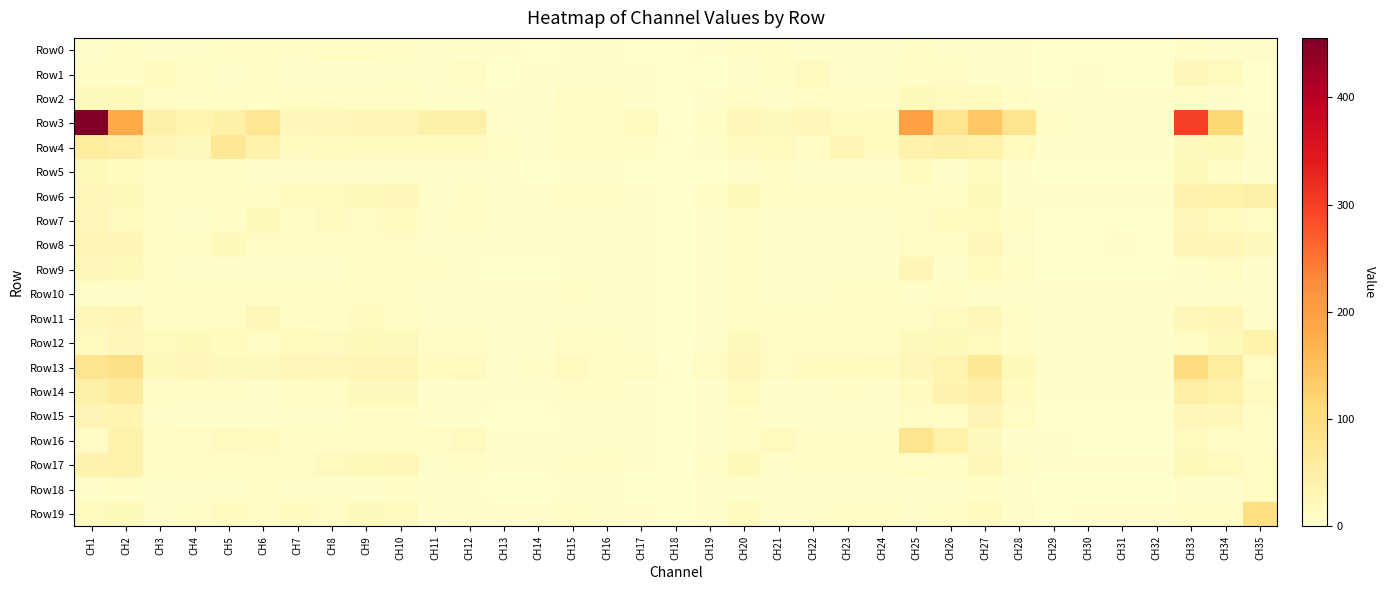

Reading right to left, what are all the values shown in this chart?

Row0: CH35=6.5	CH34=5.4	CH33=8.3	CH32=0.9	CH31=1.5	CH30=1.0	CH29=0.9	CH28=2.4	CH27=5.2	CH26=5.6	CH25=7.2	CH24=5.0	CH23=5.6	CH22=4.2	CH21=7.8	CH20=8.1	CH19=2.7	CH18=0.0	CH17=1.5	CH16=4.6	CH15=5.0	CH14=1.7	CH13=2.0	CH12=3.1	CH11=4.1	CH10=7.8	CH9=10.9	CH8=11.4	CH7=10.1	CH6=7.9	CH5=8.6	CH4=5.7	CH3=5.8	CH2=7.7	CH1=4.8
Row1: CH35=0.7	CH34=17.3	CH33=24.3	CH32=1.0	CH31=1.0	CH30=1.8	CH29=1.3	CH28=3.9	CH27=6.5	CH26=13.7	CH25=8.0	CH24=5.4	CH23=3.0	CH22=16.6	CH21=7.2	CH20=5.0	CH19=1.6	CH18=0.0	CH17=1.9	CH16=2.9	CH15=2.6	CH14=3.3	CH13=1.7	CH12=14.1	CH11=5.7	CH10=5.4	CH9=4.8	CH8=5.1	CH7=4.1	CH6=8.1	CH5=5.6	CH4=10.4	CH3=14.3	CH2=10.2	CH1=9.5
Row2: CH35=1.5	CH34=5.2	CH33=8.4	CH32=3.0	CH31=4.6	CH30=2.3	CH29=2.4	CH28=8.8	CH27=19.0	CH26=16.0	CH25=21.4	CH24=9.0	CH23=9.7	CH22=12.1	CH21=7.0	CH20=12.9	CH19=6.9	CH18=0.0	CH17=3.0	CH16=8.2	CH15=10.7	CH14=4.2	CH13=4.2	CH12=5.9	CH11=6.4	CH10=12.8	CH9=14.2	CH8=11.7	CH7=11.8	CH6=11.6	CH5=10.2	CH4=14.1	CH3=12.2	CH2=22.3	CH1=19.7
Row3: CH35=2.3	CH34=115.1	CH33=301.1	CH32=3.5	CH31=3.0	CH30=6.4	CH29=9.5	CH28=83.4	CH27=139.4	CH26=80.9	CH25=196.9	CH24=16.9	CH23=14.4	CH22=26.4	CH21=20.7	CH20=26.4	CH19=7.7	CH18=0.0	CH17=14.5	CH16=13.0	CH15=10.2	CH14=6.3	CH13=5.2	CH12=44.7	CH11=45.6	CH10=28.7	CH9=31.9	CH8=27.9	CH7=24.4	CH6=75.4	CH5=46.5	CH4=35.1	CH3=47.1	CH2=180.9	CH1=455.5
Row4: CH35=7.0	CH34=21.4	CH33=20.7	CH32=3.1	CH31=4.3	CH30=4.1	CH29=4.3	CH28=18.6	CH27=44.2	CH26=47.4	CH25=42.3	CH24=15.4	CH23=31.1	CH22=11.0	CH21=16.5	CH20=14.9	CH19=6.2	CH18=0.0	CH17=8.2	CH16=11.3	CH15=11.3	CH14=5.4	CH13=8.2	CH12=14.7	CH11=15.2	CH10=16.5	CH9=16.8	CH8=19.5	CH7=16.6	CH6=40.1	CH5=71.7	CH4=20.3	CH3=30.5	CH2=53.0	CH1=58.1
Row5: CH35=4.9	CH34=11.0	CH33=21.7	CH32=0.9	CH31=1.2	CH30=0.9	CH29=1.0	CH28=2.3	CH27=16.9	CH26=4.7	CH25=15.2	CH24=3.0	CH23=4.6	CH22=5.1	CH21=9.2	CH20=4.4	CH19=1.6	CH18=0.0	CH17=1.0	CH16=2.5	CH15=2.6	CH14=1.5	CH13=3.1	CH12=2.5	CH11=3.0	CH10=4.4	CH9=4.9	CH8=4.3	CH7=3.7	CH6=4.6	CH5=8.6	CH4=9.8	CH3=9.1	CH2=14.9	CH1=22.0
Row6: CH35=46.0	CH34=41.4	CH33=38.8	CH32=4.2	CH31=4.5	CH30=4.5	CH29=4.0	CH28=6.4	CH27=22.0	CH26=12.6	CH25=8.1	CH24=10.5	CH23=10.8	CH22=9.3	CH21=9.0	CH20=22.7	CH19=8.7	CH18=0.0	CH17=3.2	CH16=11.2	CH15=10.9	CH14=5.8	CH13=5.6	CH12=8.5	CH11=5.1	CH10=23.3	CH9=22.2	CH8=16.1	CH7=16.6	CH6=13.0	CH5=13.4	CH4=12.7	CH3=10.6	CH2=23.1	CH1=24.9
Row7: CH35=11.5	CH34=14.6	CH33=26.0	CH32=1.5	CH31=1.3	CH30=1.2	CH29=1.1	CH28=8.1	CH27=14.9	CH26=14.5	CH25=11.5	CH24=6.4	CH23=4.4	CH22=4.3	CH21=4.4	CH20=11.9	CH19=2.8	CH18=0.0	CH17=2.3	CH16=5.6	CH15=4.2	CH14=1.9	CH13=2.0	CH12=11.1	CH11=5.6	CH10=14.8	CH9=12.2	CH8=14.8	CH7=10.6	CH6=21.6	CH5=7.4	CH4=5.7	CH3=8.2	CH2=17.1	CH1=27.3
Row8: CH35=20.9	CH34=30.8	CH33=28.7	CH32=1.6	CH31=2.0	CH30=1.8	CH29=1.6	CH28=6.8	CH27=23.2	CH26=8.6	CH25=12.1	CH24=4.5	CH23=5.0	CH22=4.6	CH21=4.5	CH20=11.1	CH19=3.7	CH18=0.0	CH17=3.3	CH16=4.9	CH15=5.1	CH14=2.1	CH13=2.2	CH12=4.7	CH11=4.2	CH10=12.1	CH9=10.3	CH8=9.3	CH7=8.5	CH6=11.1	CH5=22.5	CH4=7.1	CH3=10.0	CH2=29.7	CH1=31.1
Row9: CH35=4.4	CH34=10.7	CH33=6.9	CH32=1.1	CH31=1.3	CH30=0.9	CH29=1.4	CH28=7.2	CH27=17.0	CH26=6.5	CH25=30.2	CH24=3.1	CH23=3.1	CH22=2.3	CH21=4.5	CH20=8.7	CH19=2.7	CH18=0.0	CH17=2.8	CH16=3.6	CH15=3.8	CH14=1.3	CH13=1.4	CH12=2.4	CH11=8.1	CH10=8.4	CH9=9.6	CH8=7.0	CH7=5.7	CH6=3.2	CH5=3.8	CH4=7.0	CH3=8.0	CH2=21.7	CH1=25.4
Row10: CH35=2.7	CH34=3.6	CH33=3.8	CH32=2.9	CH31=3.4	CH30=2.0	CH29=1.9	CH28=4.4	CH27=6.7	CH26=7.9	CH25=5.7	CH24=7.1	CH23=7.9	CH22=6.4	CH21=6.4	CH20=11.5	CH19=4.3	CH18=0.0	CH17=2.9	CH16=6.6	CH15=7.6	CH14=4.6	CH13=6.1	CH12=5.8	CH11=4.4	CH10=13.1	CH9=11.8	CH8=13.6	CH7=10.2	CH6=8.6	CH5=8.7	CH4=8.7	CH3=9.2	CH2=7.1	CH1=6.7
Row11: CH35=5.4	CH34=31.2	CH33=26.7	CH32=2.2	CH31=2.6	CH30=2.4	CH29=2.8	CH28=8.3	CH27=25.2	CH26=16.2	CH25=11.1	CH24=12.1	CH23=8.7	CH22=9.6	CH21=10.6	CH20=12.7	CH19=4.3	CH18=0.0	CH17=4.2	CH16=6.5	CH15=6.8	CH14=4.4	CH13=4.2	CH12=6.0	CH11=5.7	CH10=12.5	CH9=15.2	CH8=10.6	CH7=10.7	CH6=23.7	CH5=12.0	CH4=12.5	CH3=8.5	CH2=30.2	CH1=24.7
Row12: CH35=39.7	CH34=23.0	CH33=12.7	CH32=2.8	CH31=4.2	CH30=3.6	CH29=3.9	CH28=10.1	CH27=18.7	CH26=22.1	CH25=20.5	CH24=10.4	CH23=11.8	CH22=12.8	CH21=13.6	CH20=20.6	CH19=6.9	CH18=0.0	CH17=6.3	CH16=8.9	CH15=11.1	CH14=4.7	CH13=6.1	CH12=12.8	CH11=11.2	CH10=21.1	CH9=23.0	CH8=17.0	CH7=18.7	CH6=13.7	CH5=15.0	CH4=22.0	CH3=18.3	CH2=28.2	CH1=17.7
Row13: CH35=11.4	CH34=57.3	CH33=101.1	CH32=4.6	CH31=5.8	CH30=6.1	CH29=5.7	CH28=21.5	CH27=66.0	CH26=35.0	CH25=28.4	CH24=15.2	CH23=15.3	CH22=14.3	CH21=14.0	CH20=26.5	CH19=11.2	CH18=0.0	CH17=11.7	CH16=13.7	CH15=16.3	CH14=7.3	CH13=6.2	CH12=16.8	CH11=15.2	CH10=28.8	CH9=29.8	CH8=25.7	CH7=27.6	CH6=19.7	CH5=21.2	CH4=25.2	CH3=21.5	CH2=90.9	CH1=81.3
Row14: CH35=17.1	CH34=41.2	CH33=53.2	CH32=1.9	CH31=3.5	CH30=2.3	CH29=2.1	CH28=14.7	CH27=48.4	CH26=37.2	CH25=15.9	CH24=6.1	CH23=8.0	CH22=4.7	CH21=4.3	CH20=19.1	CH19=4.9	CH18=0.0	CH17=5.1	CH16=7.2	CH15=9.4	CH14=2.4	CH13=3.2	CH12=6.7	CH11=4.5	CH10=20.4	CH9=20.8	CH8=13.8	CH7=14.1	CH6=6.7	CH5=9.7	CH4=9.9	CH3=8.1	CH2=61.3	CH1=47.0
Row15: CH35=8.5	CH34=24.5	CH33=24.1	CH32=1.1	CH31=1.1	CH30=1.0	CH29=1.4	CH28=10.9	CH27=33.2	CH26=12.1	CH25=12.6	CH24=4.3	CH23=3.1	CH22=3.3	CH21=3.9	CH20=10.7	CH19=2.2	CH18=0.0	CH17=3.6	CH16=3.6	CH15=3.5	CH14=1.2	CH13=1.2	CH12=3.4	CH11=5.0	CH10=11.2	CH9=12.1	CH8=6.9	CH7=5.5	CH6=6.7	CH5=3.9	CH4=4.4	CH3=7.1	CH2=35.6	CH1=33.5
Row16: CH35=7.1	CH34=11.1	CH33=17.7	CH32=1.7	CH31=1.8	CH30=1.6	CH29=2.2	CH28=4.8	CH27=21.3	CH26=43.9	CH25=82.6	CH24=7.8	CH23=8.0	CH22=8.5	CH21=17.1	CH20=13.8	CH19=2.8	CH18=0.0	CH17=2.1	CH16=5.5	CH15=5.0	CH14=3.6	CH13=3.3	CH12=16.8	CH11=13.6	CH10=11.9	CH9=13.4	CH8=8.4	CH7=9.3	CH6=15.8	CH5=16.3	CH4=12.3	CH3=13.7	CH2=42.6	CH1=11.2
Row17: CH35=13.2	CH34=16.6	CH33=22.0	CH32=3.9	CH31=4.1	CH30=3.2	CH29=2.7	CH28=10.4	CH27=24.8	CH26=14.1	CH25=11.1	CH24=9.6	CH23=8.9	CH22=7.6	CH21=6.8	CH20=21.4	CH19=7.7	CH18=0.0	CH17=4.5	CH16=10.2	CH15=10.1	CH14=4.5	CH13=3.8	CH12=8.5	CH11=5.6	CH10=24.3	CH9=21.7	CH8=16.9	CH7=14.0	CH6=11.0	CH5=10.5	CH4=12.2	CH3=10.6	CH2=41.8	CH1=37.2
Row18: CH35=12.0	CH34=4.7	CH33=2.1	CH32=1.3	CH31=1.3	CH30=1.1	CH29=1.0	CH28=3.3	CH27=7.1	CH26=5.7	CH25=4.2	CH24=3.9	CH23=3.8	CH22=3.8	CH21=3.5	CH20=6.8	CH19=2.4	CH18=0.0	CH17=1.7	CH16=3.5	CH15=3.1	CH14=1.6	CH13=1.4	CH12=2.9	CH11=2.7	CH10=7.2	CH9=6.9	CH8=6.7	CH7=6.1	CH6=9.6	CH5=6.6	CH4=5.5	CH3=5.6	CH2=9.4	CH1=7.0
Row19: CH35=95.5	CH34=7.1	CH33=11.1	CH32=2.2	CH31=3.2	CH30=2.1	CH29=1.6	CH28=5.6	CH27=16.6	CH26=10.4	CH25=7.0	CH24=8.0	CH23=9.0	CH22=6.8	CH21=5.3	CH20=18.6	CH19=4.3	CH18=0.0	CH17=2.6	CH16=6.9	CH15=8.5	CH14=5.5	CH13=4.1	CH12=6.6	CH11=3.5	CH10=17.7	CH9=20.6	CH8=13.9	CH7=15.3	CH6=13.7	CH5=14.6	CH4=8.7	CH3=6.9	CH2=22.2	CH1=16.7